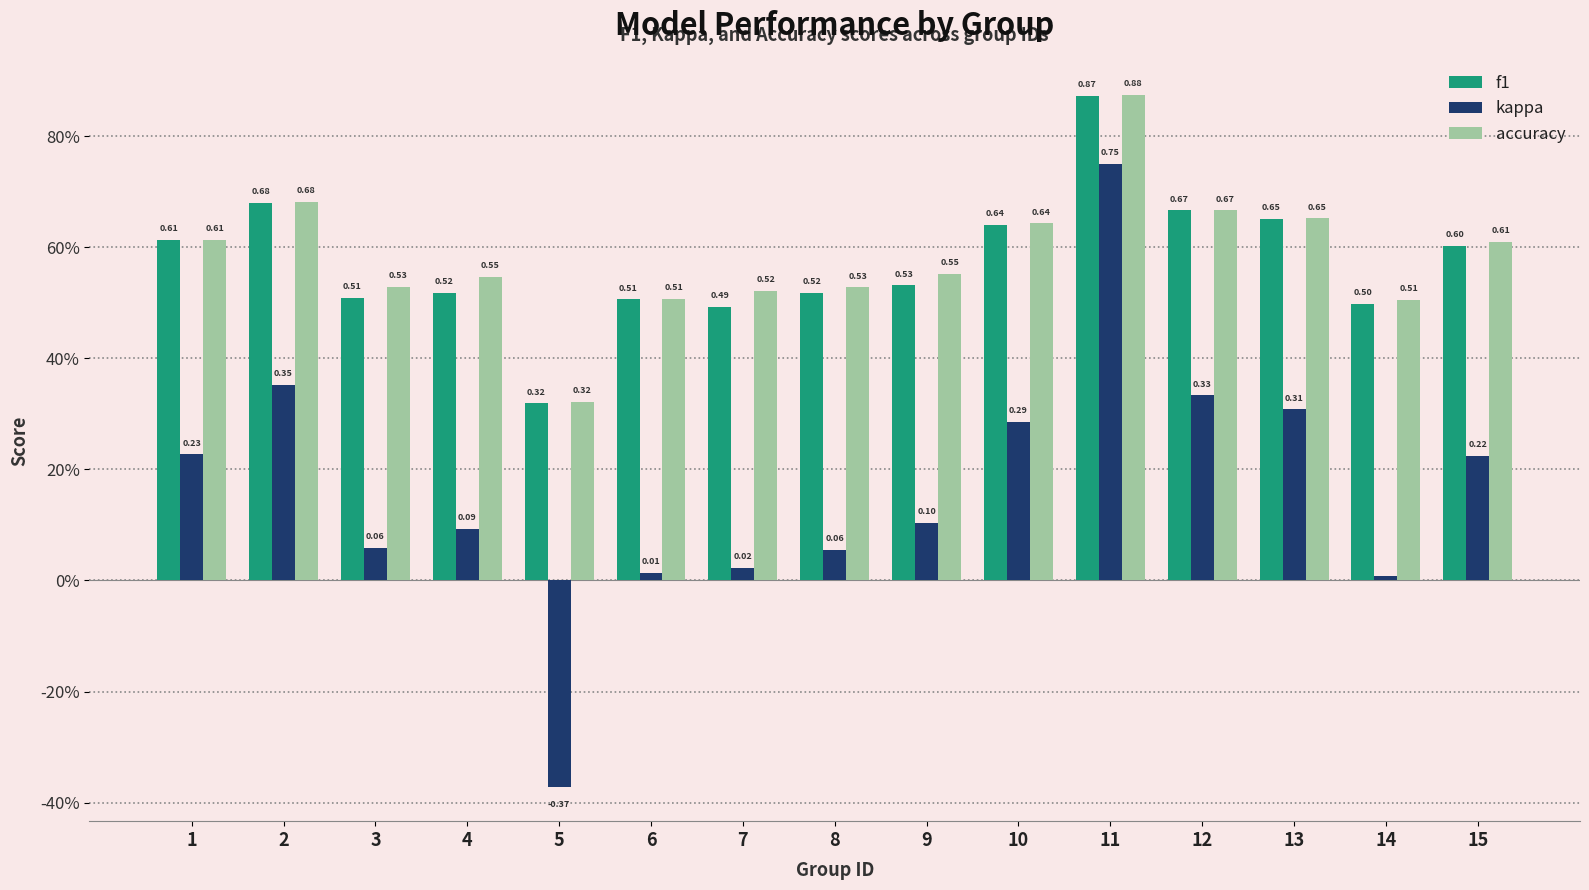

Is the value of kappa at 15 greater than the value of accuracy at 10?

No